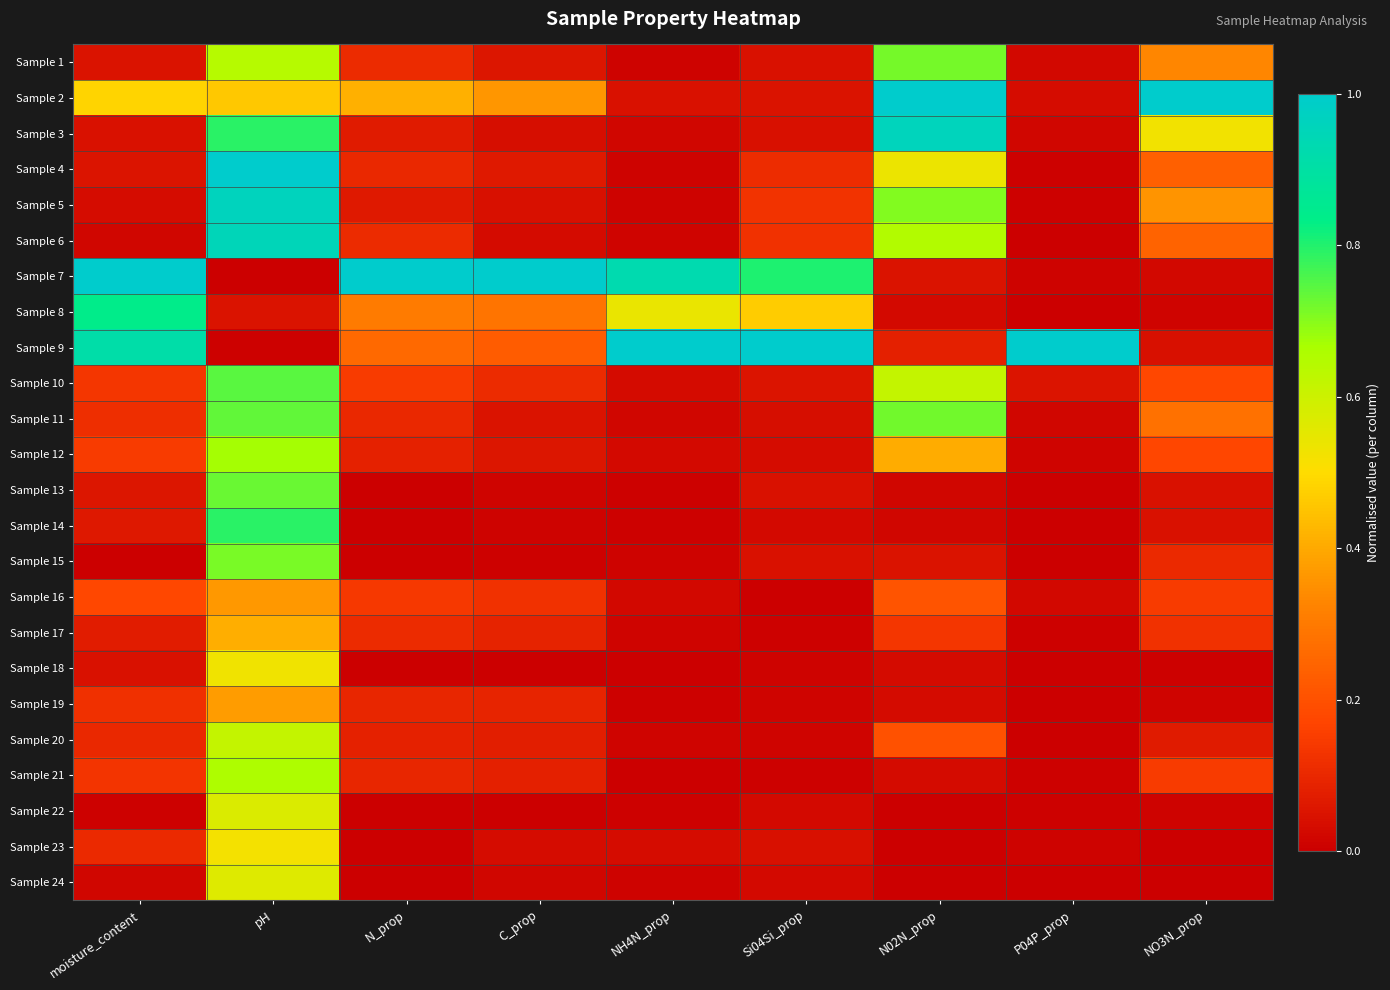

Reading left to right, what are all the values shown in this chart?

Sample 1: moisture_content=0.0	pH=0.6	N_prop=0.1	C_prop=0.1	NH4N_prop=0.0	Si04Si_prop=0.0	N02N_prop=0.7	P04P_prop=0.0	NO3N_prop=0.3
Sample 2: moisture_content=0.5	pH=0.5	N_prop=0.4	C_prop=0.4	NH4N_prop=0.0	Si04Si_prop=0.0	N02N_prop=1.0	P04P_prop=0.0	NO3N_prop=1.0
Sample 3: moisture_content=0.0	pH=0.8	N_prop=0.1	C_prop=0.0	NH4N_prop=0.0	Si04Si_prop=0.0	N02N_prop=1.0	P04P_prop=0.0	NO3N_prop=0.5
Sample 4: moisture_content=0.1	pH=1.0	N_prop=0.1	C_prop=0.1	NH4N_prop=0.0	Si04Si_prop=0.1	N02N_prop=0.5	P04P_prop=0.0	NO3N_prop=0.2
Sample 5: moisture_content=0.0	pH=1.0	N_prop=0.1	C_prop=0.0	NH4N_prop=0.0	Si04Si_prop=0.1	N02N_prop=0.7	P04P_prop=0.0	NO3N_prop=0.4
Sample 6: moisture_content=0.0	pH=0.9	N_prop=0.1	C_prop=0.0	NH4N_prop=0.0	Si04Si_prop=0.1	N02N_prop=0.7	P04P_prop=0.0	NO3N_prop=0.2
Sample 7: moisture_content=1.0	pH=0.0	N_prop=1.0	C_prop=1.0	NH4N_prop=0.9	Si04Si_prop=0.8	N02N_prop=0.0	P04P_prop=0.0	NO3N_prop=0.0
Sample 8: moisture_content=0.8	pH=0.0	N_prop=0.3	C_prop=0.3	NH4N_prop=0.5	Si04Si_prop=0.5	N02N_prop=0.0	P04P_prop=0.0	NO3N_prop=0.0
Sample 9: moisture_content=0.9	pH=0.0	N_prop=0.3	C_prop=0.2	NH4N_prop=1.0	Si04Si_prop=1.0	N02N_prop=0.1	P04P_prop=1.0	NO3N_prop=0.0
Sample 10: moisture_content=0.1	pH=0.7	N_prop=0.1	C_prop=0.1	NH4N_prop=0.0	Si04Si_prop=0.1	N02N_prop=0.6	P04P_prop=0.1	NO3N_prop=0.2
Sample 11: moisture_content=0.1	pH=0.7	N_prop=0.1	C_prop=0.1	NH4N_prop=0.0	Si04Si_prop=0.0	N02N_prop=0.7	P04P_prop=0.0	NO3N_prop=0.3
Sample 12: moisture_content=0.1	pH=0.7	N_prop=0.1	C_prop=0.1	NH4N_prop=0.0	Si04Si_prop=0.0	N02N_prop=0.4	P04P_prop=0.0	NO3N_prop=0.2
Sample 13: moisture_content=0.1	pH=0.7	N_prop=0.0	C_prop=0.0	NH4N_prop=0.0	Si04Si_prop=0.0	N02N_prop=0.0	P04P_prop=0.0	NO3N_prop=0.0
Sample 14: moisture_content=0.1	pH=0.8	N_prop=0.0	C_prop=0.0	NH4N_prop=0.0	Si04Si_prop=0.0	N02N_prop=0.0	P04P_prop=0.0	NO3N_prop=0.0
Sample 15: moisture_content=0.0	pH=0.7	N_prop=0.0	C_prop=0.0	NH4N_prop=0.0	Si04Si_prop=0.0	N02N_prop=0.0	P04P_prop=0.0	NO3N_prop=0.1
Sample 16: moisture_content=0.2	pH=0.4	N_prop=0.1	C_prop=0.1	NH4N_prop=0.0	Si04Si_prop=0.0	N02N_prop=0.2	P04P_prop=0.0	NO3N_prop=0.1
Sample 17: moisture_content=0.1	pH=0.4	N_prop=0.1	C_prop=0.1	NH4N_prop=0.0	Si04Si_prop=0.0	N02N_prop=0.1	P04P_prop=0.0	NO3N_prop=0.1
Sample 18: moisture_content=0.0	pH=0.5	N_prop=0.0	C_prop=0.0	NH4N_prop=0.0	Si04Si_prop=0.0	N02N_prop=0.0	P04P_prop=0.0	NO3N_prop=0.0
Sample 19: moisture_content=0.1	pH=0.4	N_prop=0.1	C_prop=0.1	NH4N_prop=0.0	Si04Si_prop=0.0	N02N_prop=0.0	P04P_prop=0.0	NO3N_prop=0.0
Sample 20: moisture_content=0.1	pH=0.6	N_prop=0.1	C_prop=0.1	NH4N_prop=0.0	Si04Si_prop=0.0	N02N_prop=0.2	P04P_prop=0.0	NO3N_prop=0.1
Sample 21: moisture_content=0.1	pH=0.7	N_prop=0.1	C_prop=0.1	NH4N_prop=0.0	Si04Si_prop=0.0	N02N_prop=0.0	P04P_prop=0.0	NO3N_prop=0.1
Sample 22: moisture_content=0.0	pH=0.6	N_prop=0.0	C_prop=0.0	NH4N_prop=0.0	Si04Si_prop=0.0	N02N_prop=0.0	P04P_prop=0.0	NO3N_prop=0.0
Sample 23: moisture_content=0.1	pH=0.5	N_prop=0.0	C_prop=0.0	NH4N_prop=0.0	Si04Si_prop=0.0	N02N_prop=0.0	P04P_prop=0.0	NO3N_prop=0.0
Sample 24: moisture_content=0.0	pH=0.6	N_prop=0.0	C_prop=0.0	NH4N_prop=0.0	Si04Si_prop=0.0	N02N_prop=0.0	P04P_prop=0.0	NO3N_prop=0.0